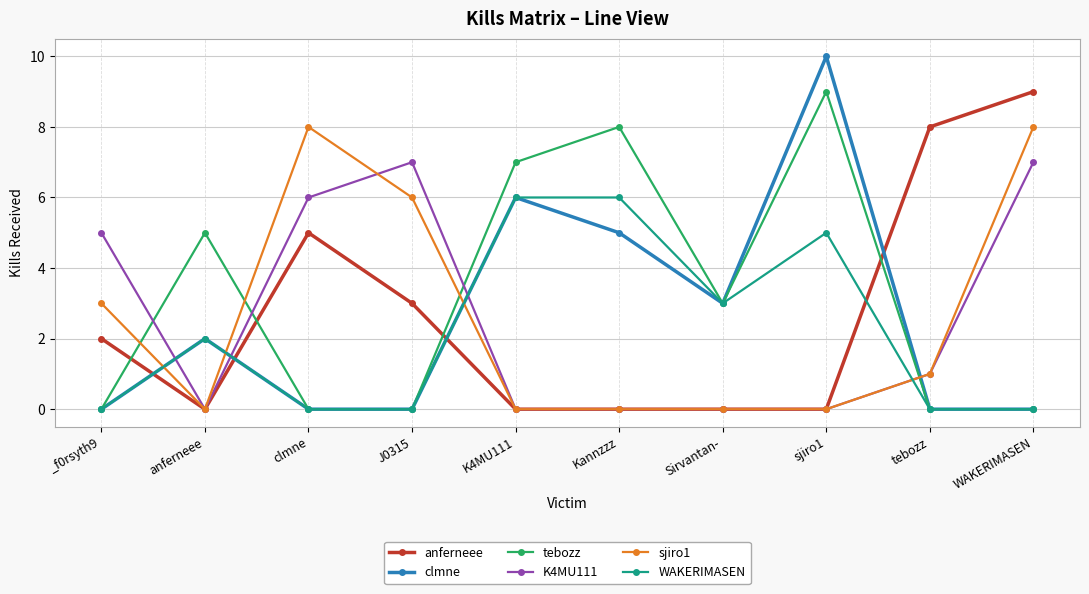

What is the label of the 7th point from the right?

J0315